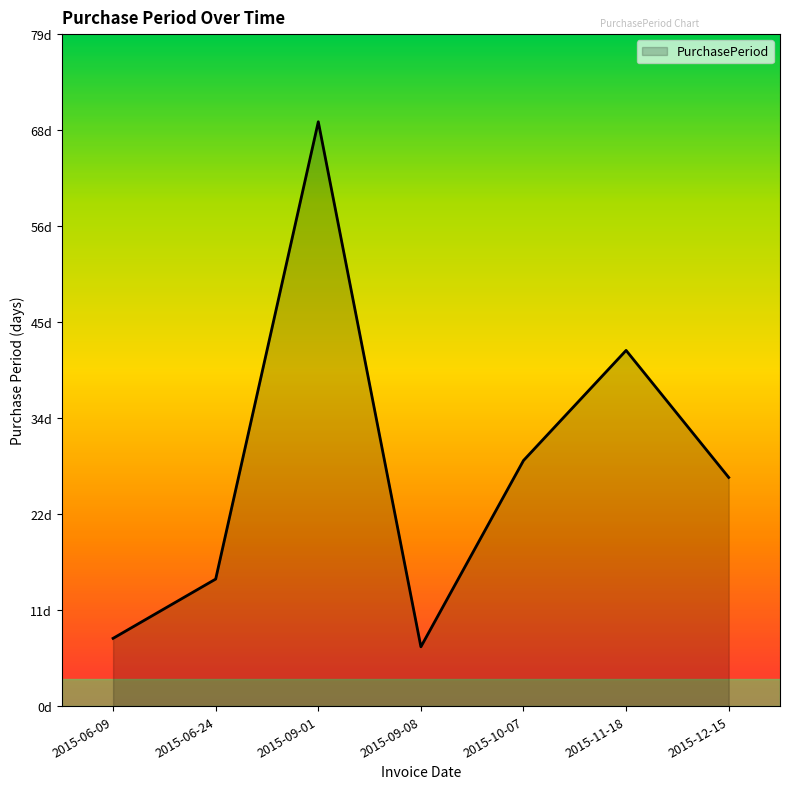

What is the sum of all values?

197